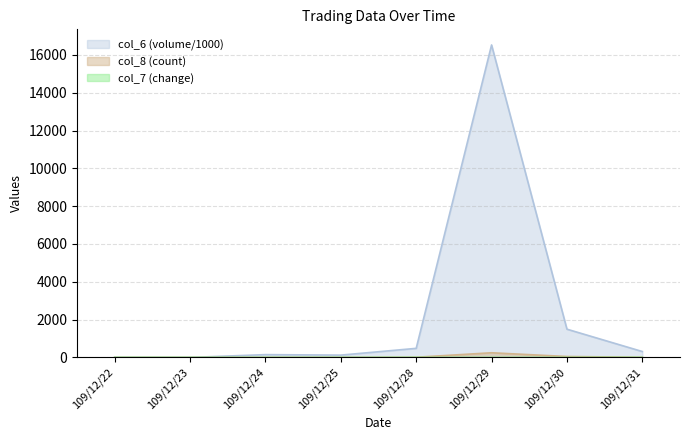

The value of col_7 at 109/12/23 is 0.7. True or false?

False